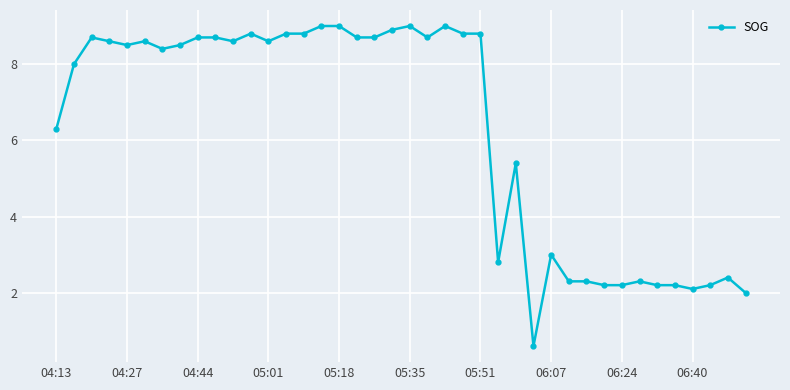

True or false: there are more than 1 points higher than both neighbors.

True